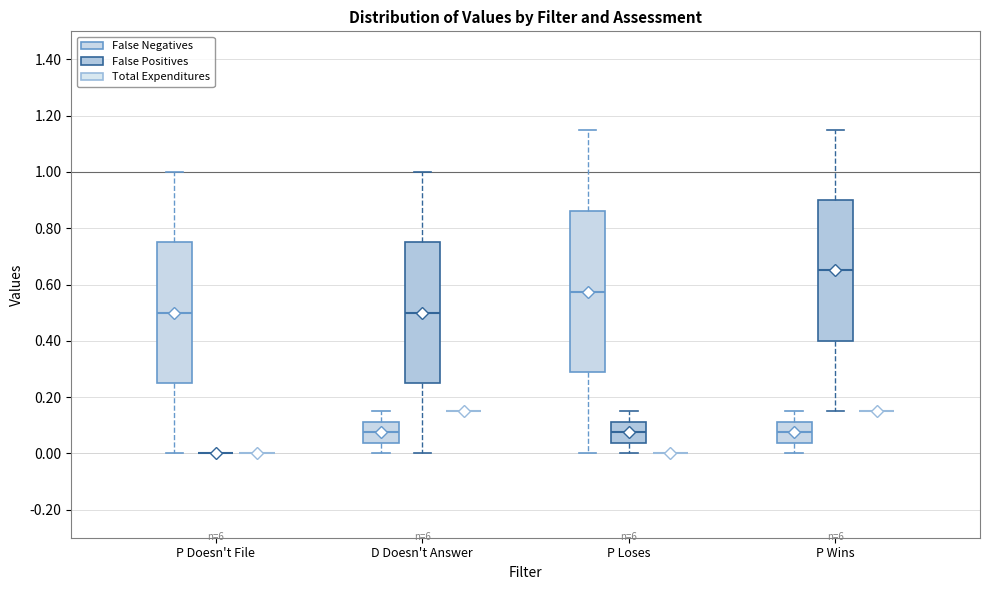

Reading left to right, transcribe this box plot: for each box, give where its median line is, the range the box spans, and where its two whiskers end, as read against the y-axis. The values are not printed on the chart, so give them approximately, as read against the axis.

P Doesn't File (False Negatives): median 0.50, box 0.26 to 0.76, whiskers 0.00 to 1.00
P Doesn't File (False Positives): box collapsed to a line at 0.00, whiskers 0.00 to 0.00
P Doesn't File (Total Expenditures): box collapsed to a line at 0.00, whiskers 0.00 to 0.00
D Doesn't Answer (False Negatives): median 0.08, box 0.04 to 0.12, whiskers 0.00 to 0.16
D Doesn't Answer (False Positives): median 0.50, box 0.26 to 0.76, whiskers 0.00 to 1.00
D Doesn't Answer (Total Expenditures): box collapsed to a line at 0.16, whiskers 0.16 to 0.16
P Loses (False Negatives): median 0.58, box 0.28 to 0.86, whiskers 0.00 to 1.16
P Loses (False Positives): median 0.08, box 0.04 to 0.12, whiskers 0.00 to 0.16
P Loses (Total Expenditures): box collapsed to a line at 0.00, whiskers 0.00 to 0.00
P Wins (False Negatives): median 0.08, box 0.04 to 0.12, whiskers 0.00 to 0.16
P Wins (False Positives): median 0.66, box 0.40 to 0.90, whiskers 0.16 to 1.16
P Wins (Total Expenditures): box collapsed to a line at 0.16, whiskers 0.16 to 0.16